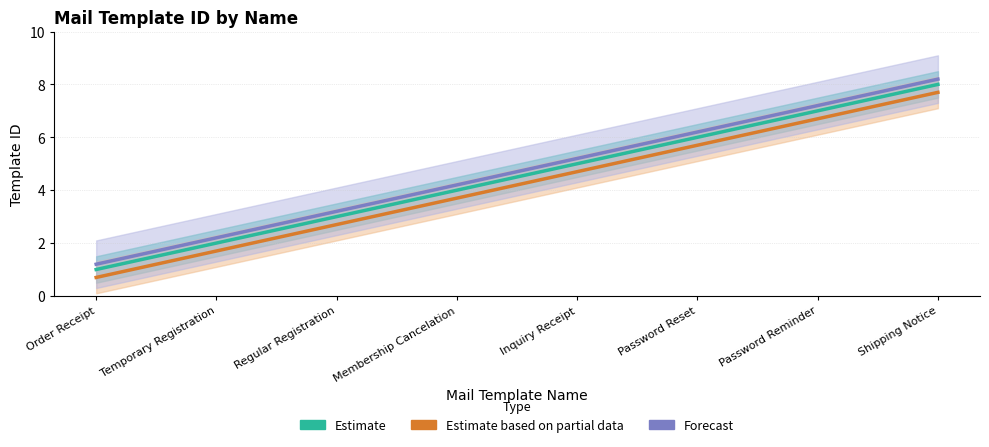

What is the value of the Forecast point at the 1st from the left?

1.2